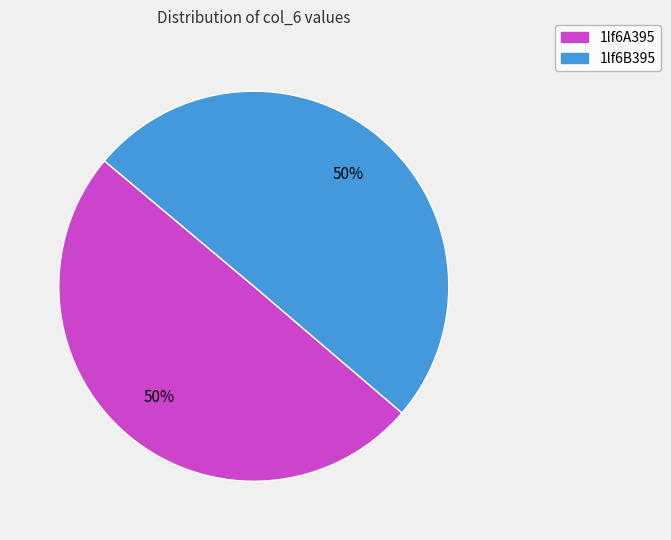

How many slices are in this pie chart?

2